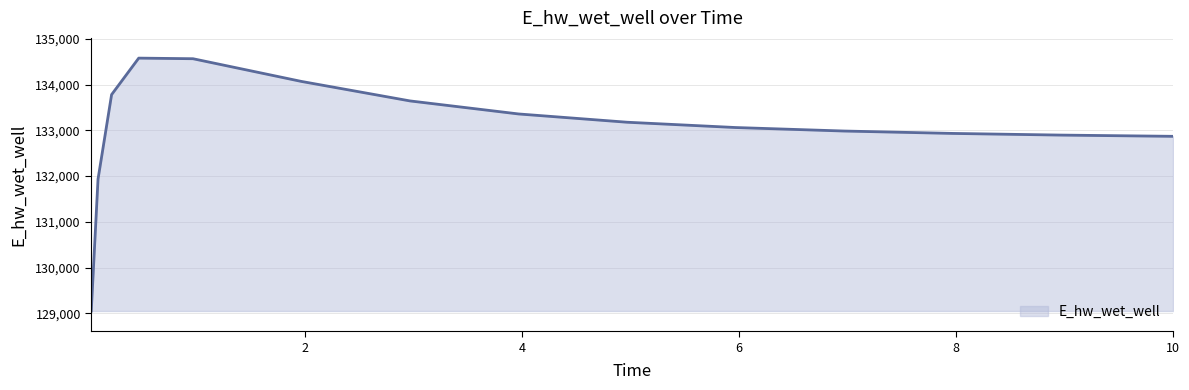

Does the chart display data point markers on the line(s)?

No